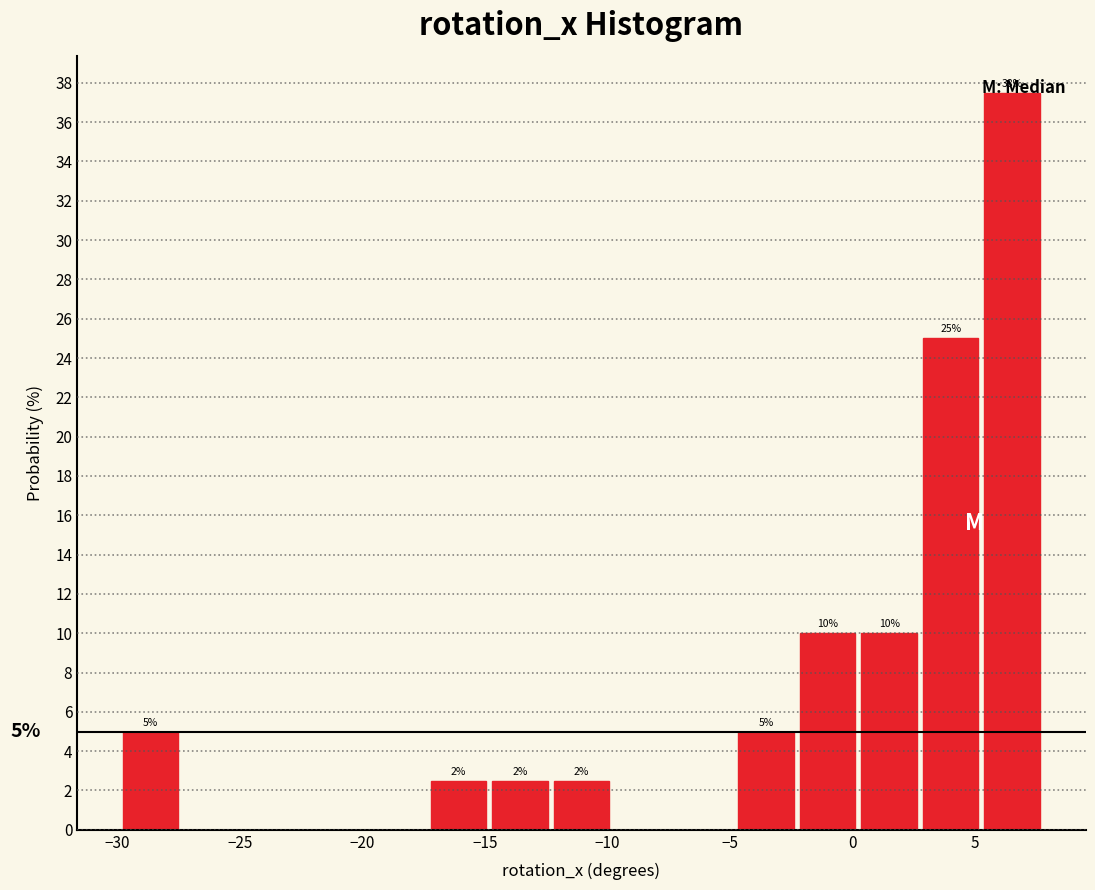

Over which range of the x-axis is the bar tallest?

5.5 to 8.0